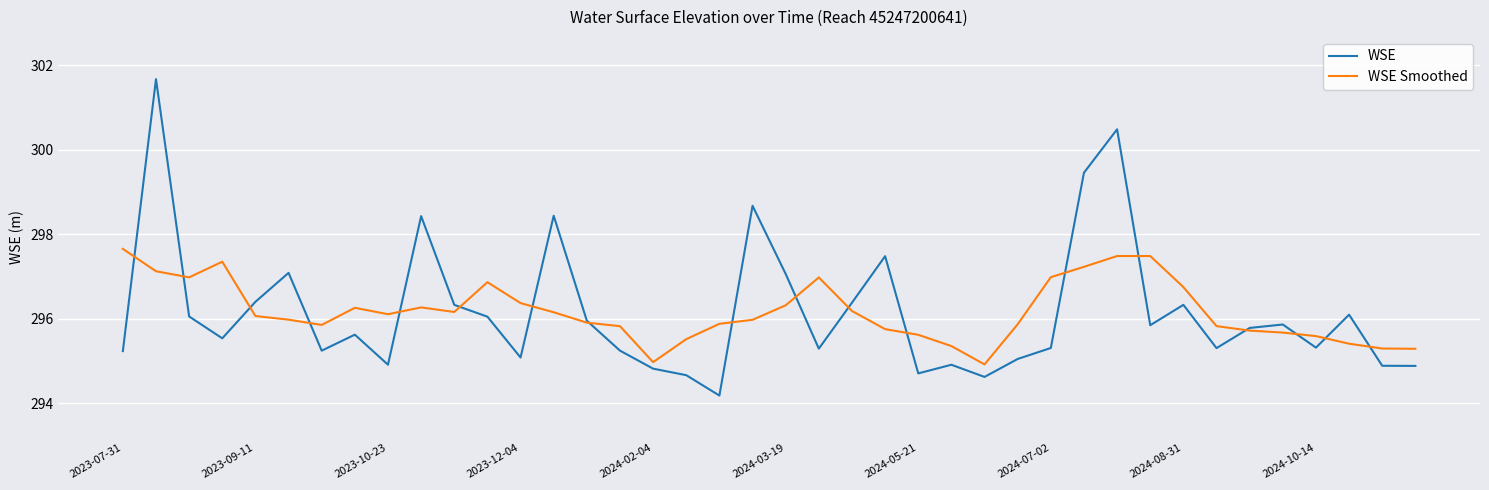

After their last crossing, which series has the higher values: WSE Smoothed or WSE?

WSE Smoothed